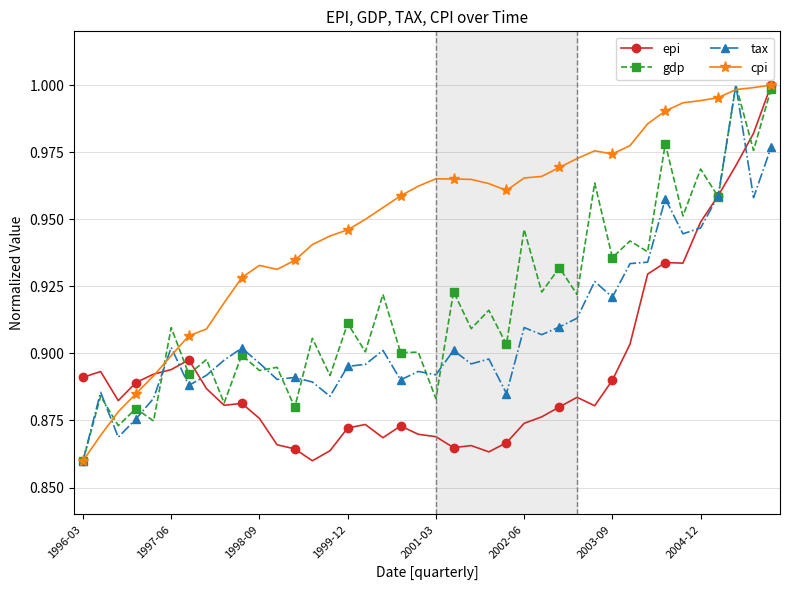

List the series in order of their overall mean, lowest first.

epi, tax, gdp, cpi